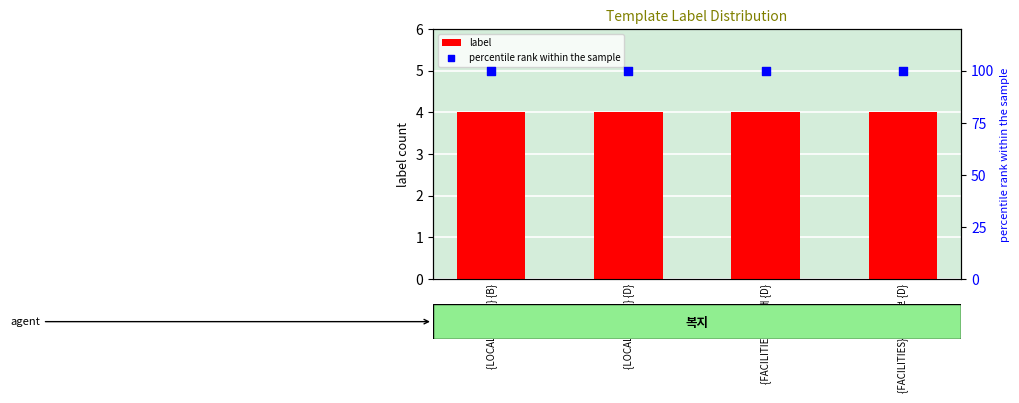

Is the value of percentile rank within the sample at {FACILITIES}에 대해 {D} greater than the value of label at {FACILITIES} 혜택정보 {D}?

Yes